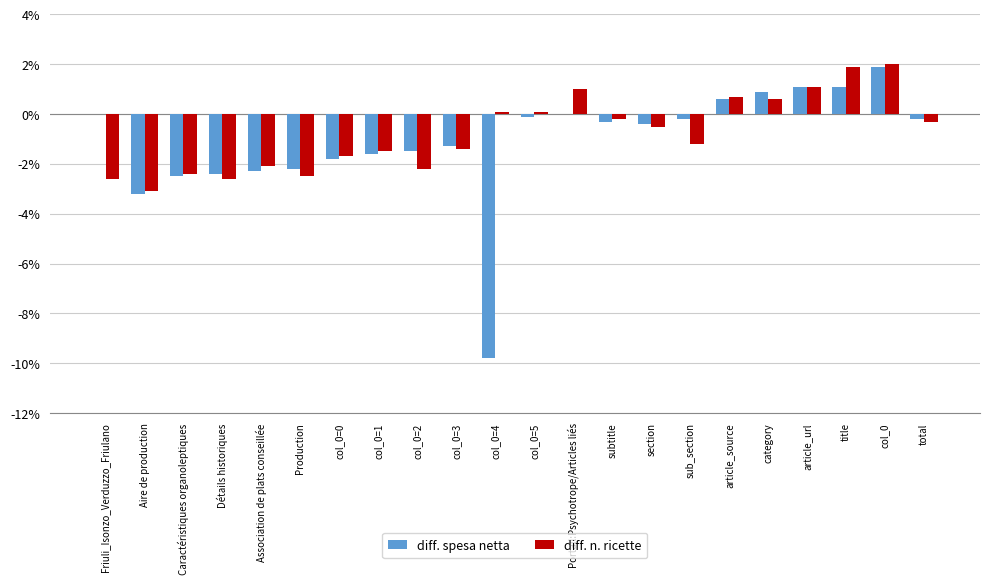

What is the average value of the diff. n. ricette series?

-0.8